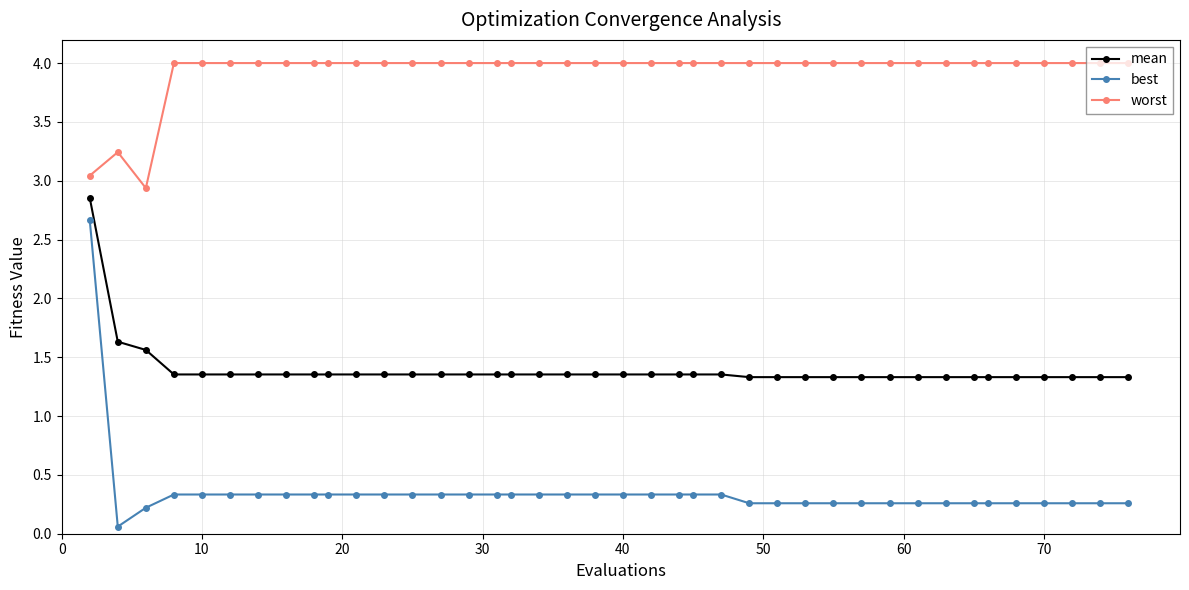

Count the mean values in the range 1 to 2.

39